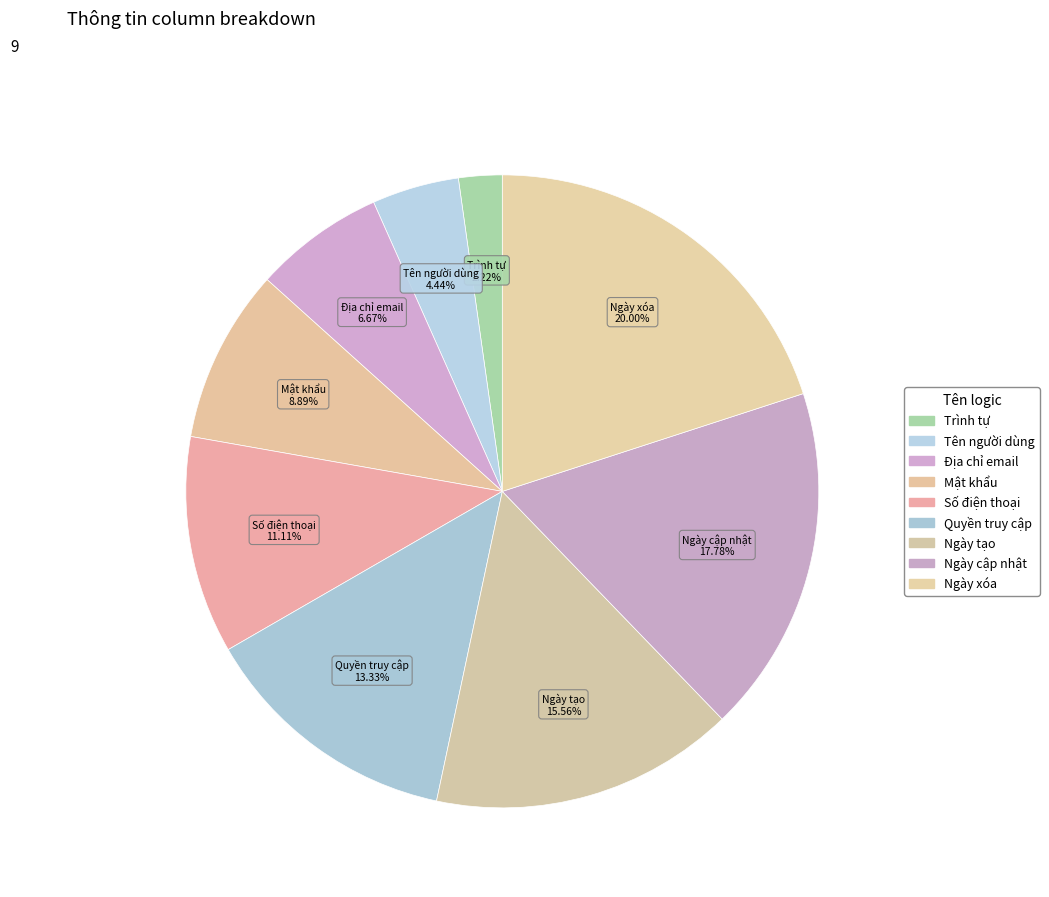

Is Tên người dùng the majority of the pie?

No